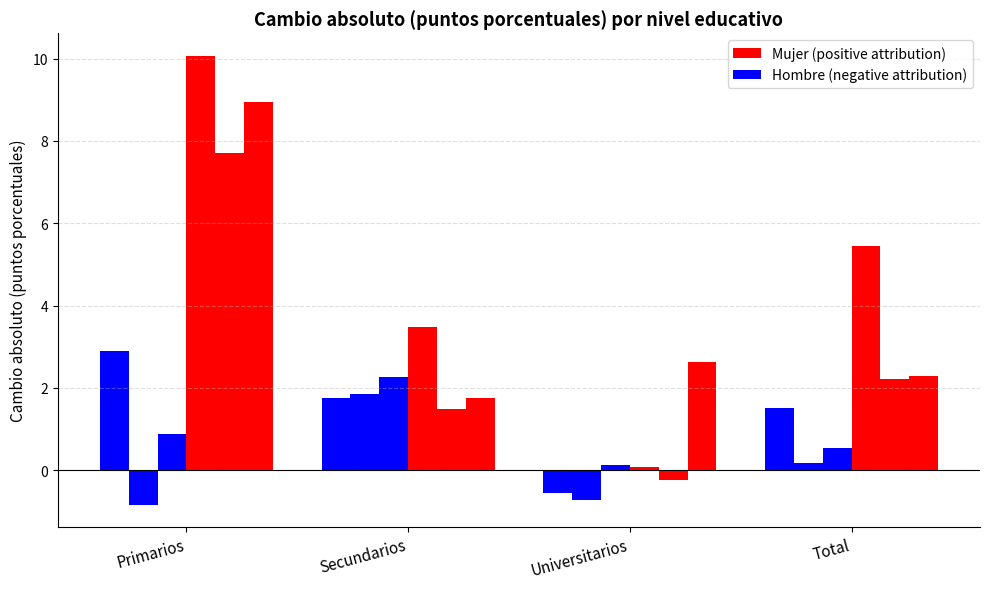

What is the label of the 4th bar from the left?

Total